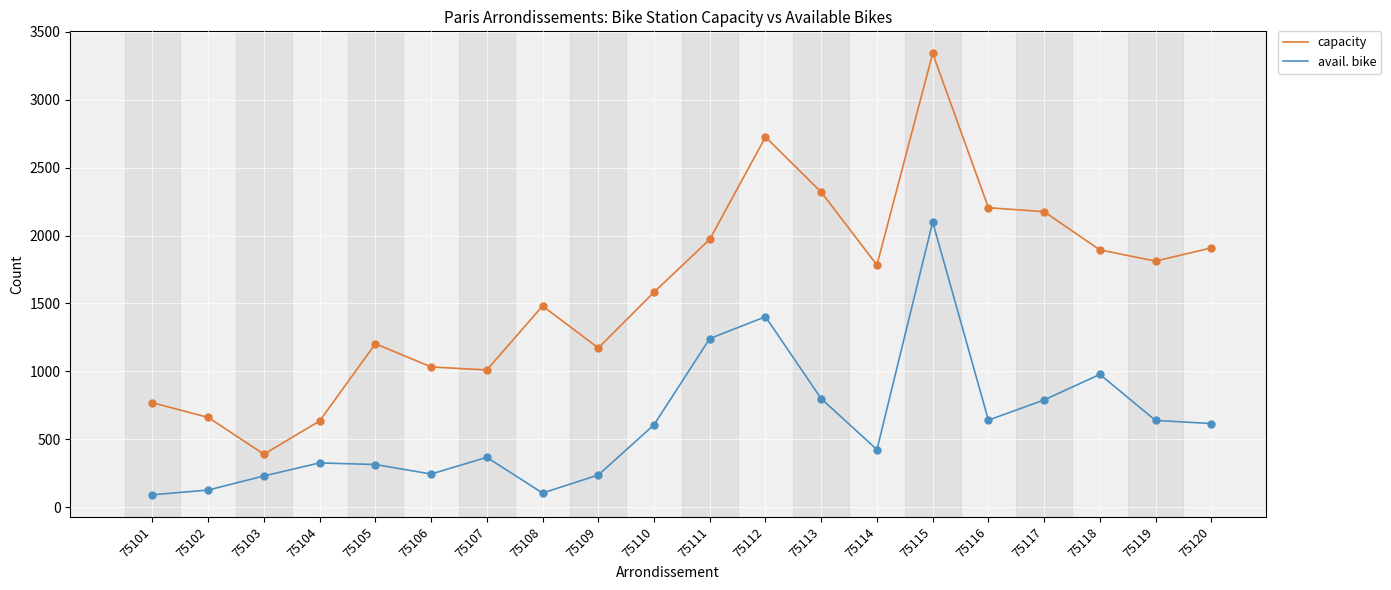

Which series has the largest range (max minus min)?

capacity